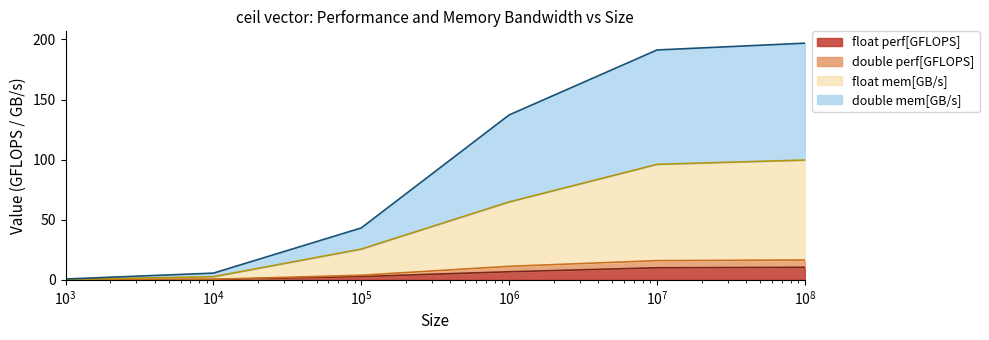

True or false: float perf[GFLOPS] and double mem[GB/s] intersect in this chart.

False